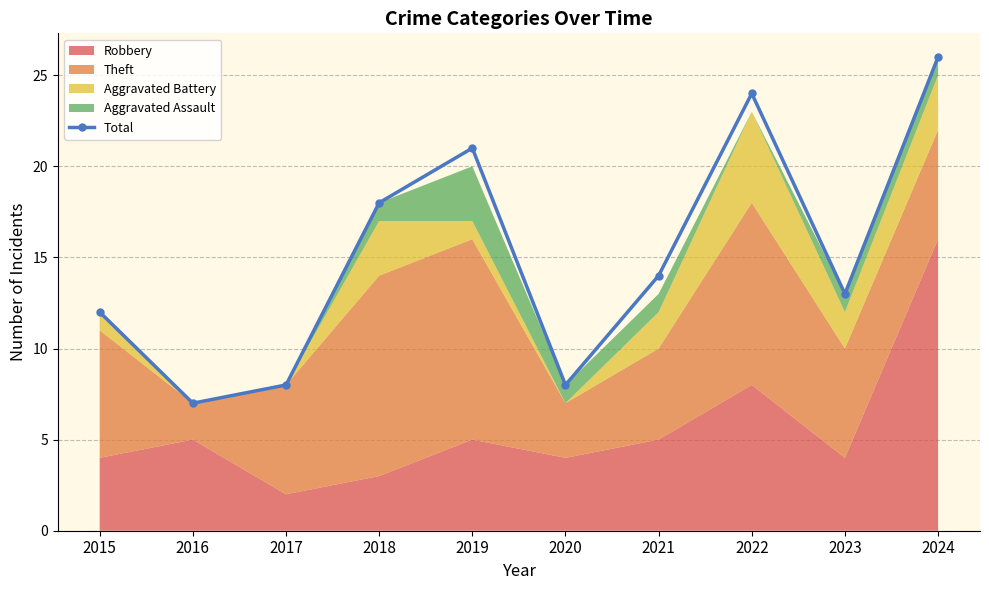

Does the chart display data point markers on the line(s)?

Yes